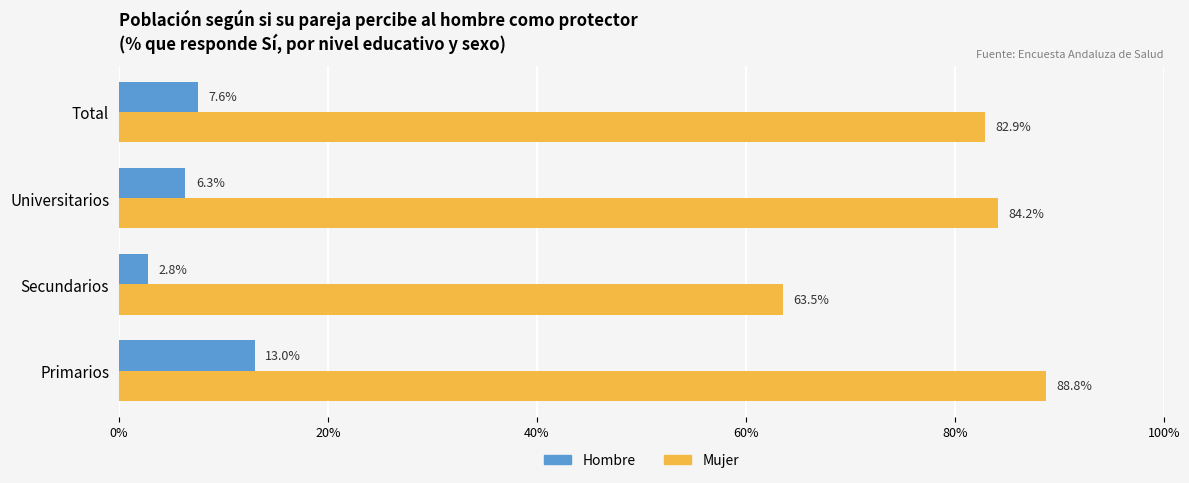

What is the difference between the maximum and minimum values in the Mujer series?

25.2